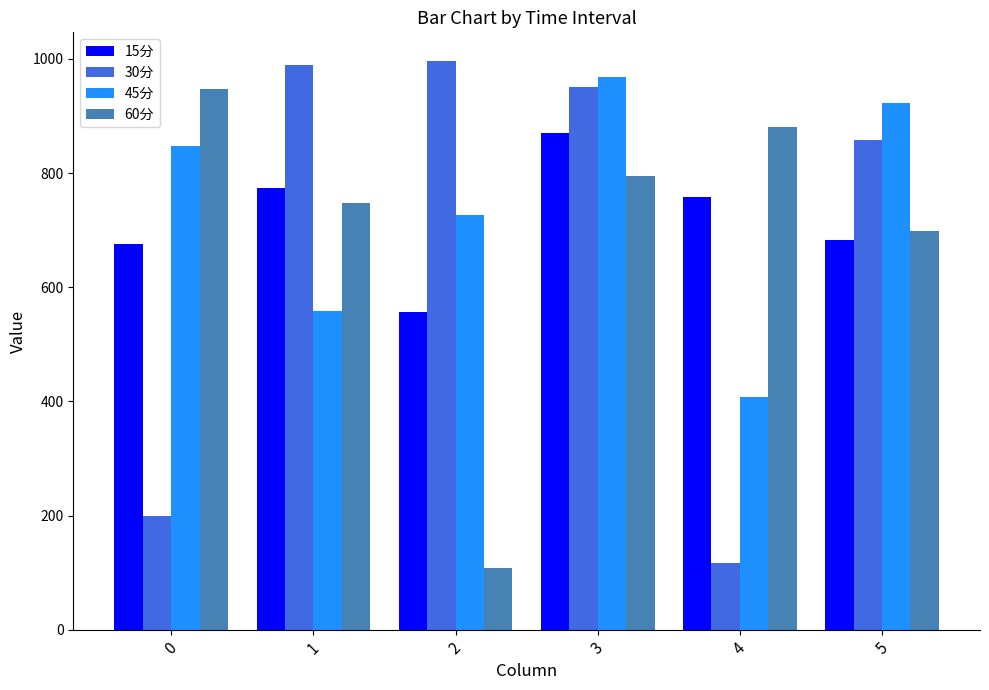

What is the difference between the 45分 values at 4 and 1?

150.3